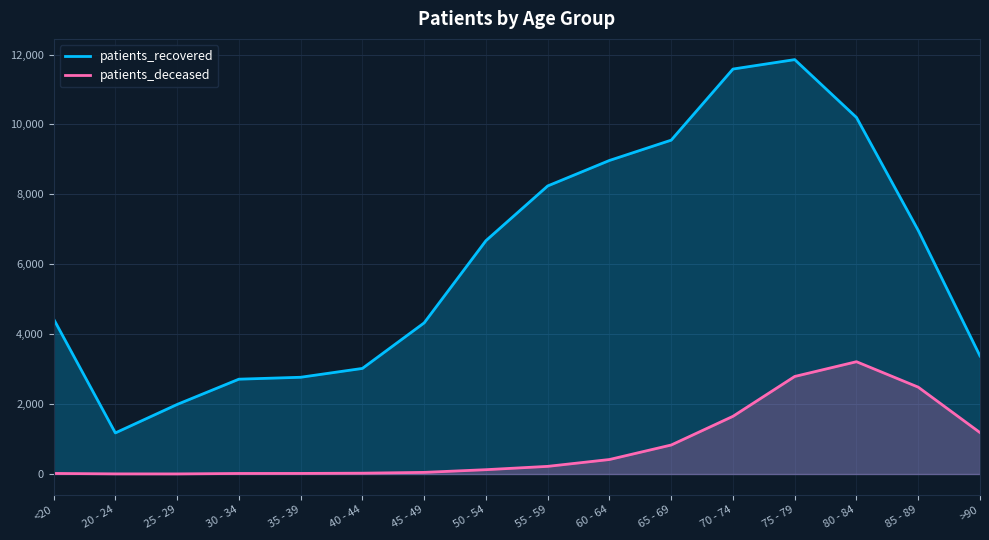

True or false: patients_recovered and patients_deceased intersect in this chart.

False